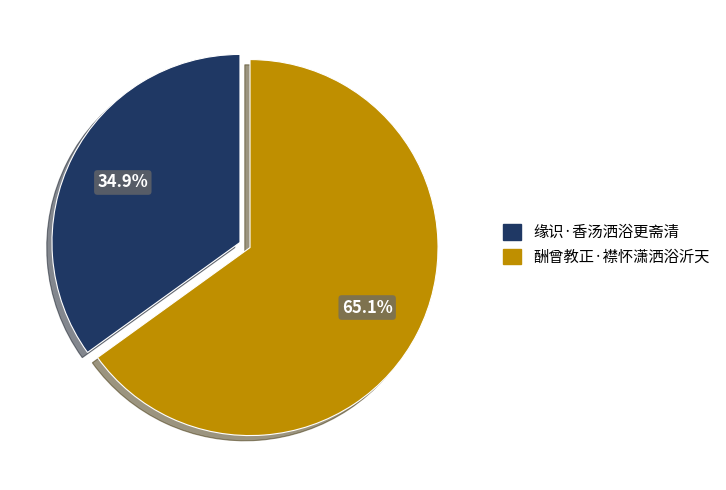

Does any single category account for the majority?

Yes